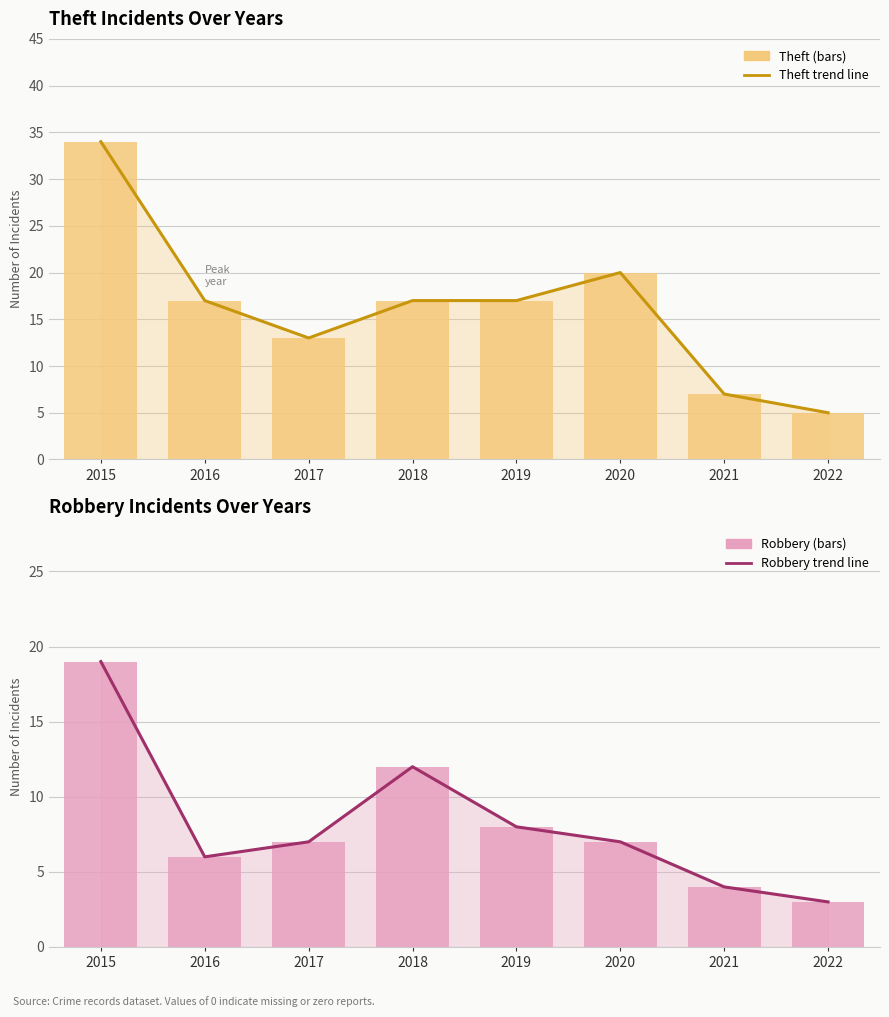

Reading right to left, list all the values displayed in this chart.

Theft trend: 2022=5	2021=7	2020=20	2019=17	2018=17	2017=13	2016=17	2015=34
Theft: 2022=5	2021=7	2020=20	2019=17	2018=17	2017=13	2016=17	2015=34
Robbery trend: 2022=3	2021=4	2020=7	2019=8	2018=12	2017=7	2016=6	2015=19
Robbery: 2022=3	2021=4	2020=7	2019=8	2018=12	2017=7	2016=6	2015=19